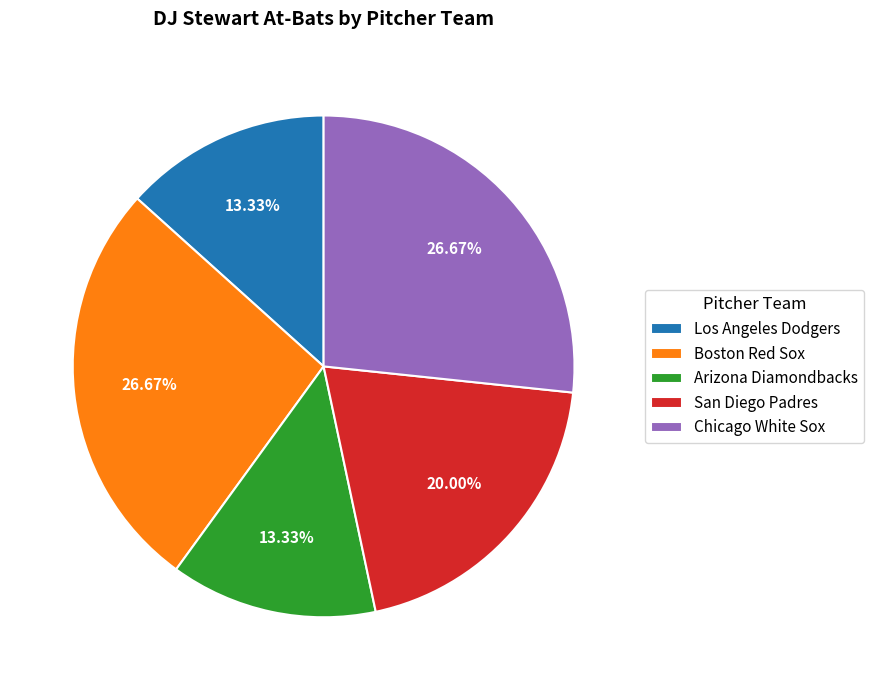

Is the sum of Boston Red Sox and San Diego Padres greater than half?

No